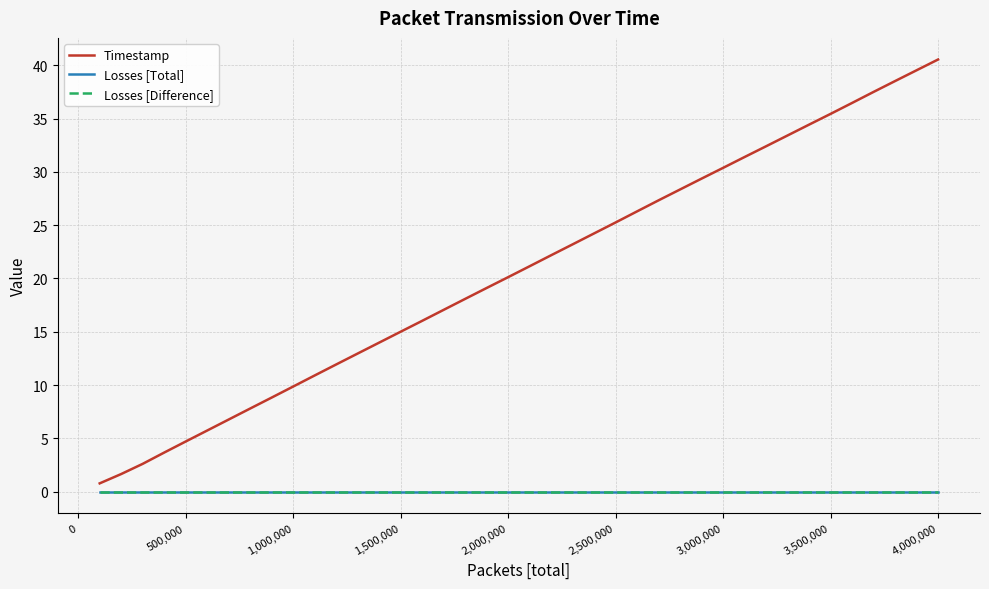

Rank the series by their maximum value, from lowest to highest.

Losses [Total], Losses [Difference], Timestamp